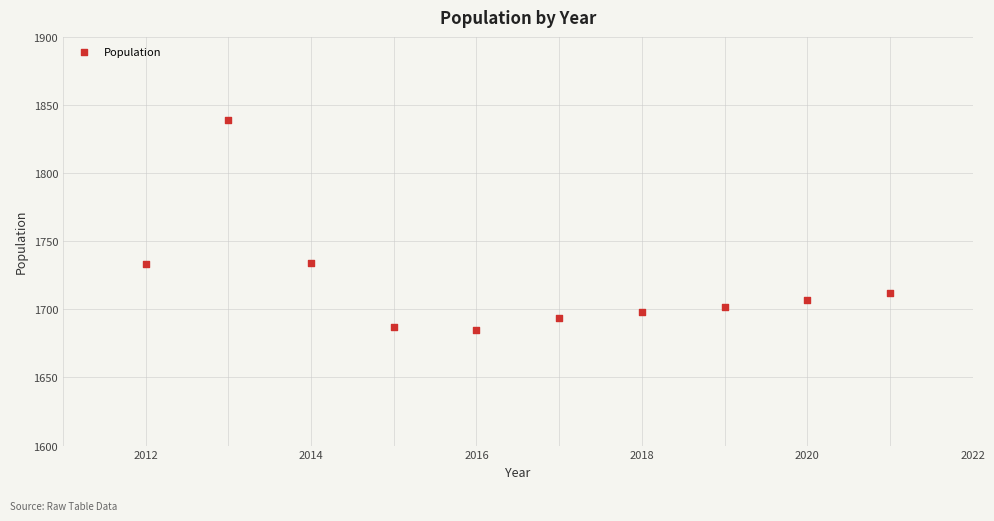

What is the average X value?

2016